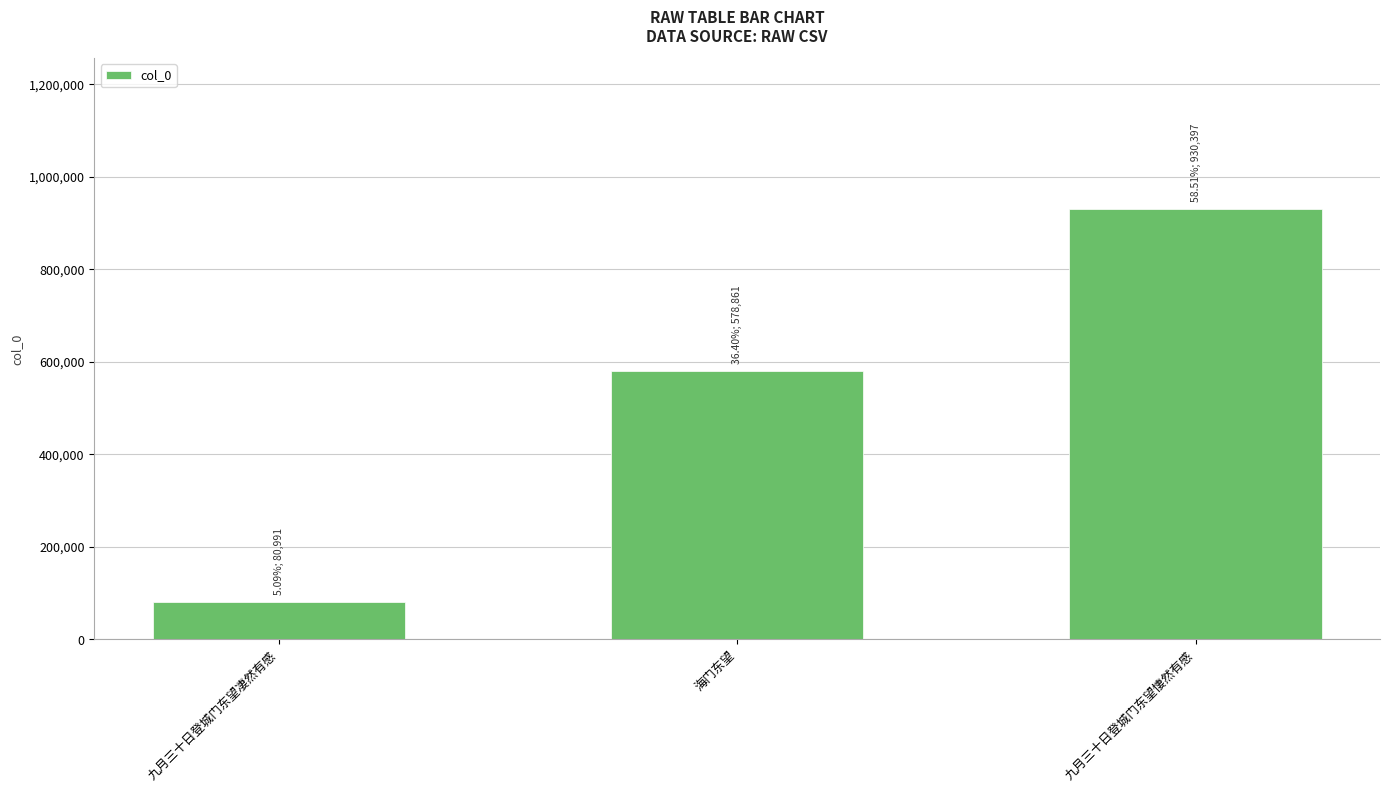

Reading left to right, transcribe all the data shown in this chart.

九月三十日登城门东望凄然有感=80991	海门东望=578861	九月三十日登城门东望悽然有感=930397